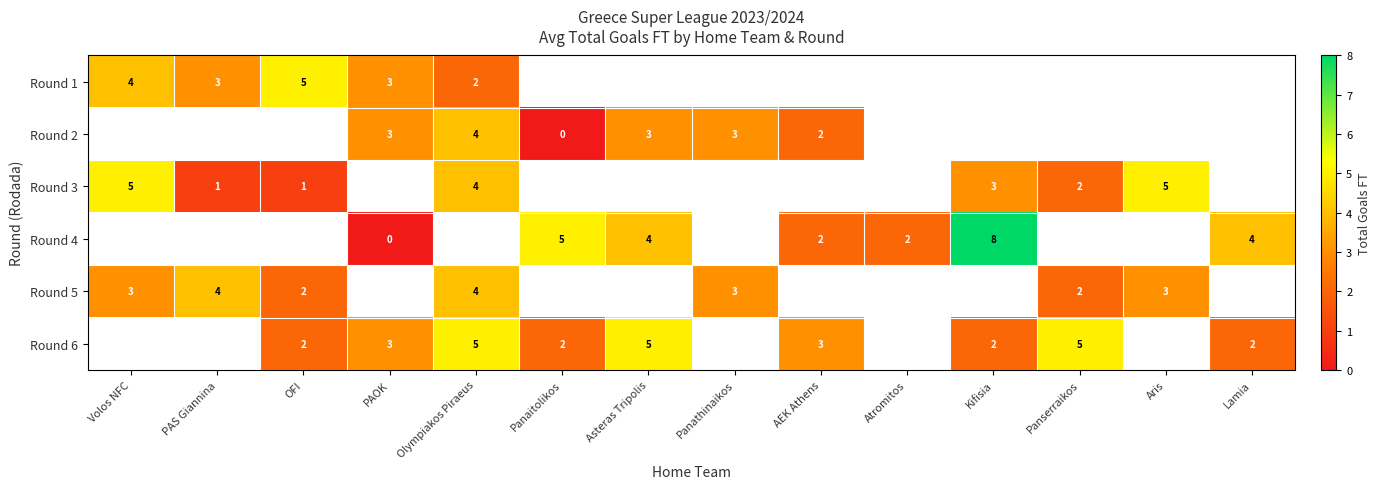

Is it true that Round 4 equals 3 at Atromitos?

False